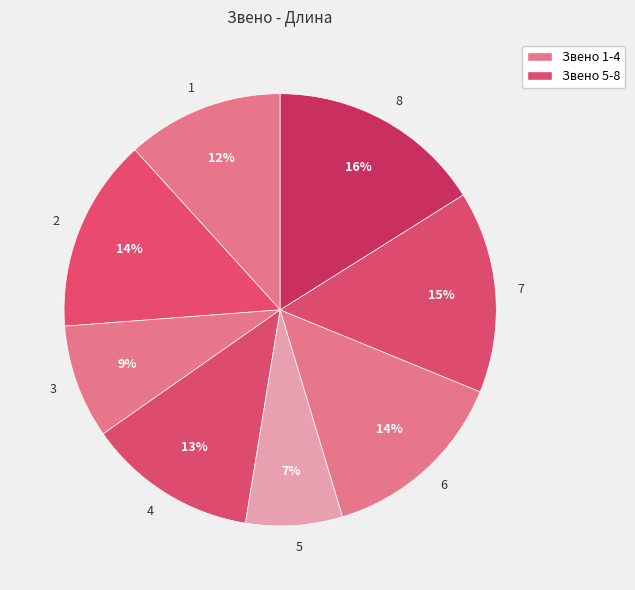

Count the number of slices in the pie.

8